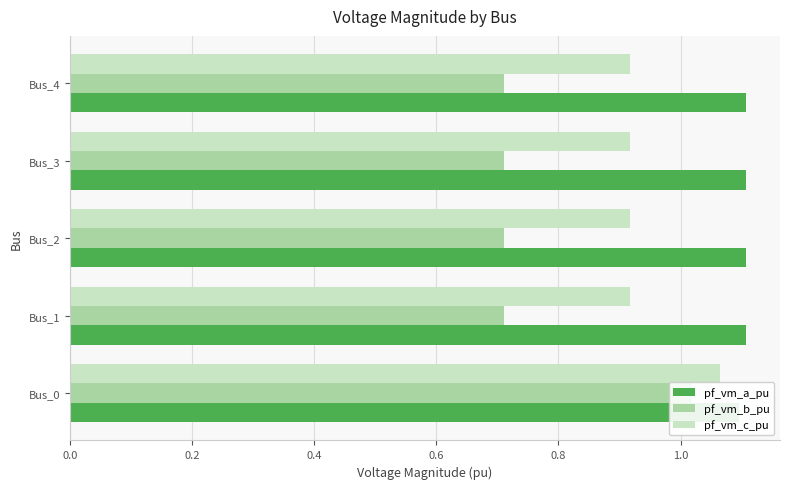

What are all the series names shown in the legend?

pf_vm_a_pu, pf_vm_b_pu, pf_vm_c_pu